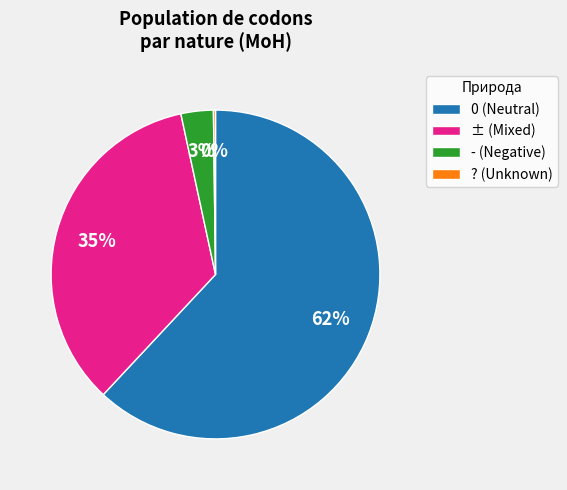

What percentage is the - (Negative) slice, to the nearest percent?

3%